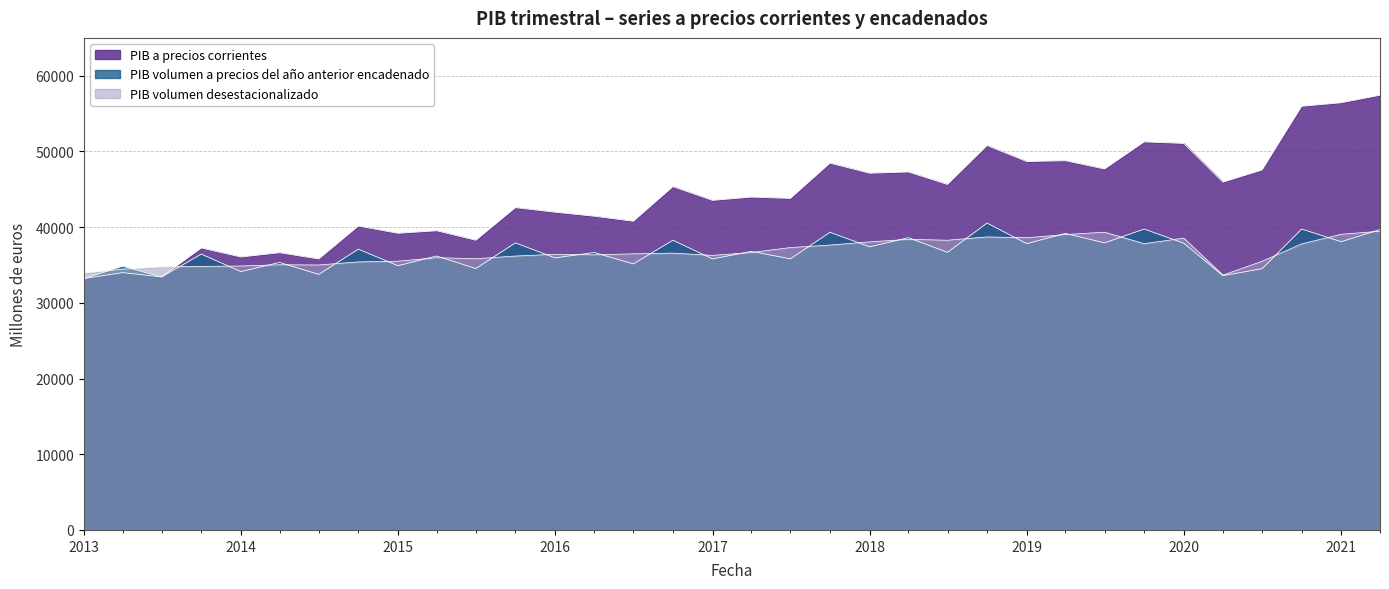

How many interior local valleys does the PIB volumen desestacionalizado series have?

8